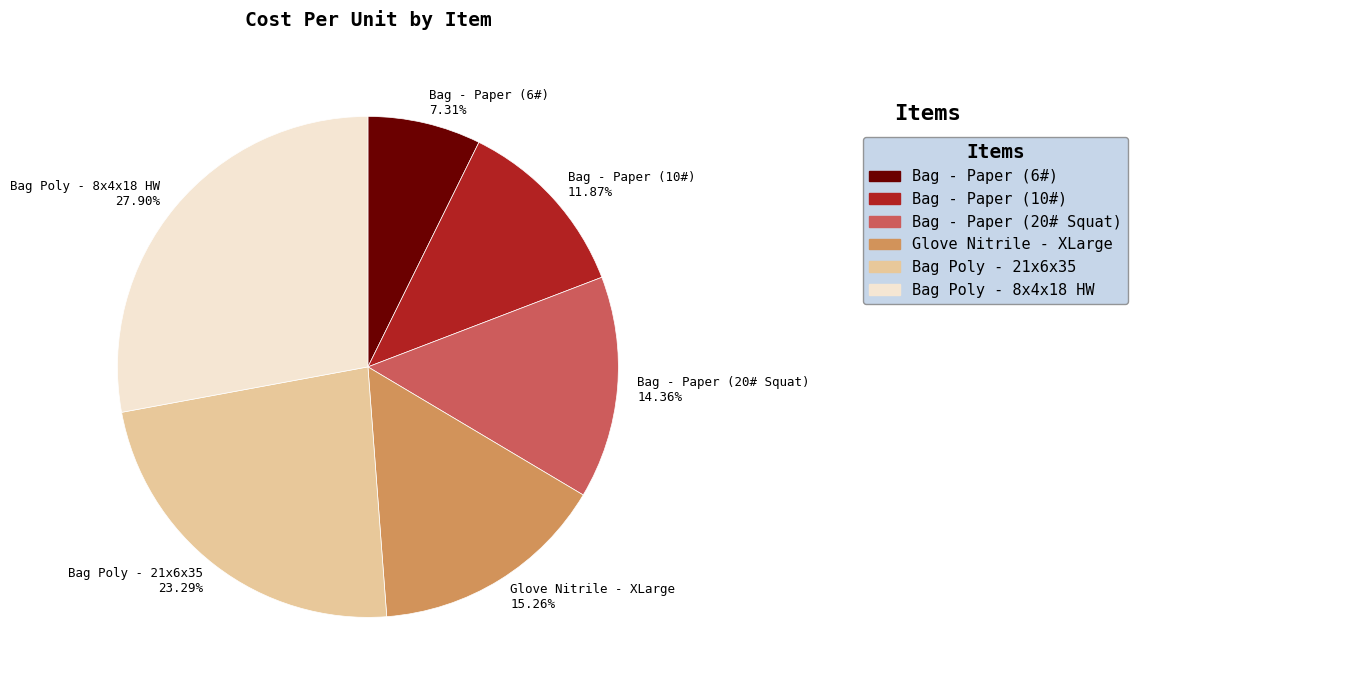

Is the sum of Bag Poly - 8x4x18 HW and Bag Poly - 21x6x35 greater than half?

Yes